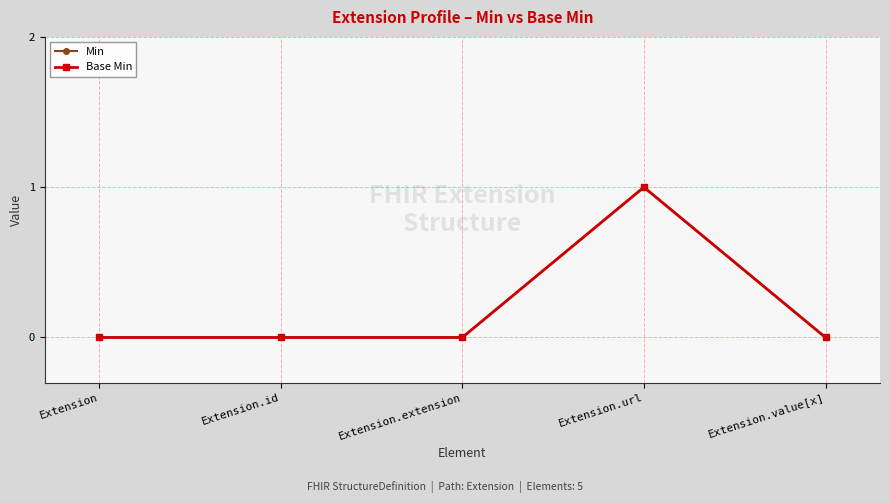

True or false: Min and Base Min intersect in this chart.

False